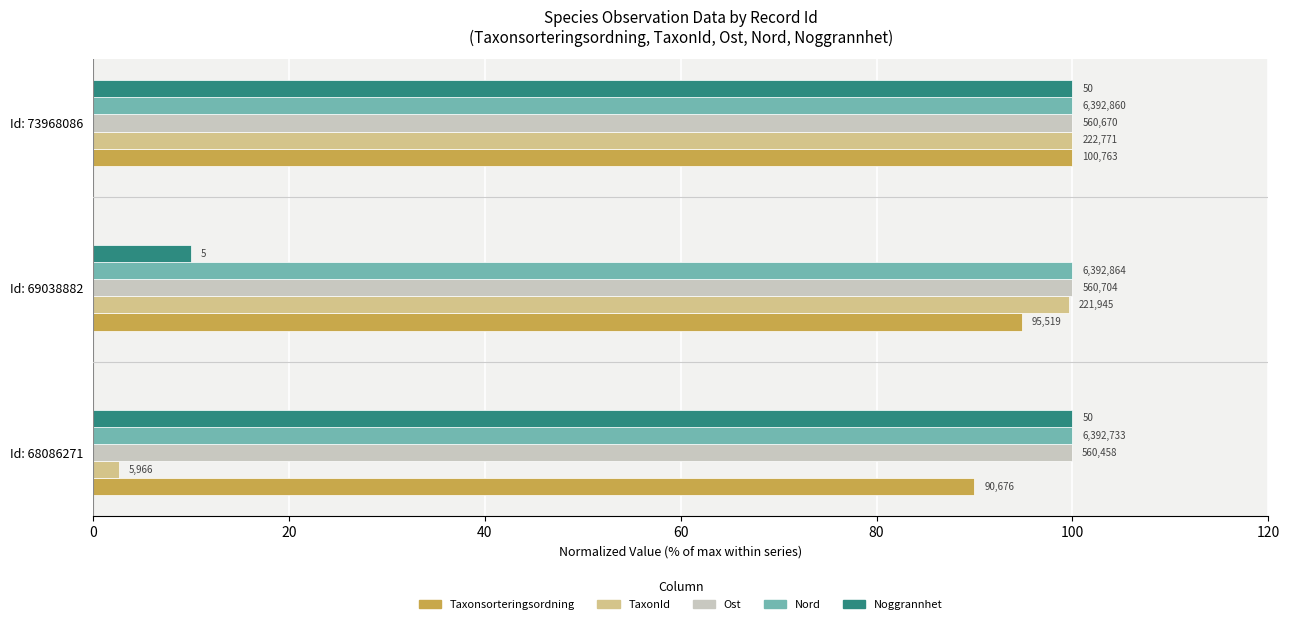

What are all the series names shown in the legend?

Taxonsorteringsordning, TaxonId, Ost, Nord, Noggrannhet